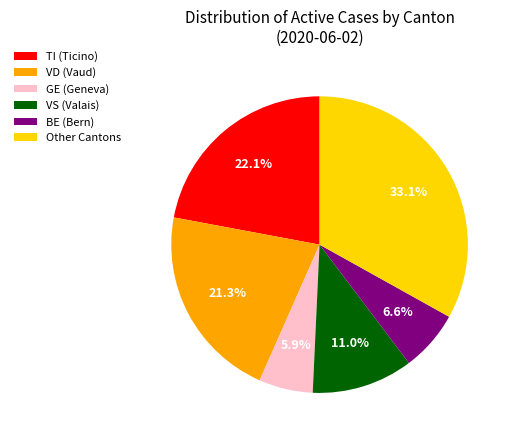

Is TI (Ticino) the majority of the pie?

No